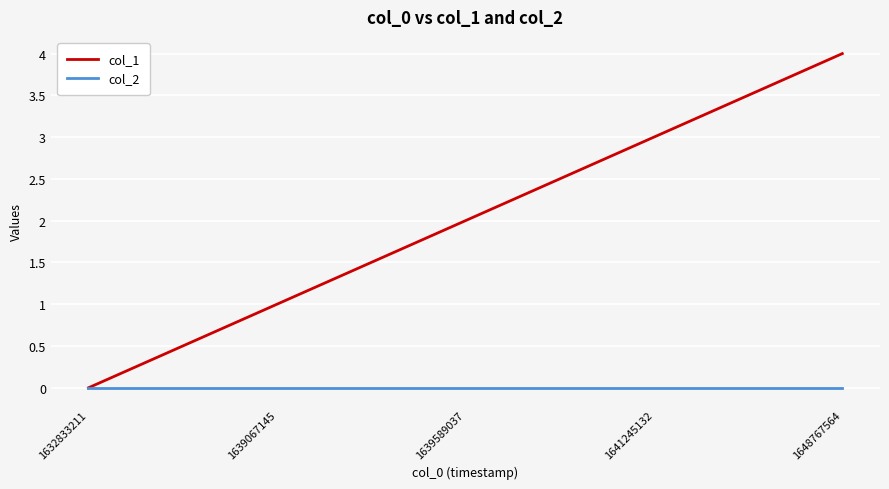

True or false: col_2 has a value of 0 at 1632833211.

True